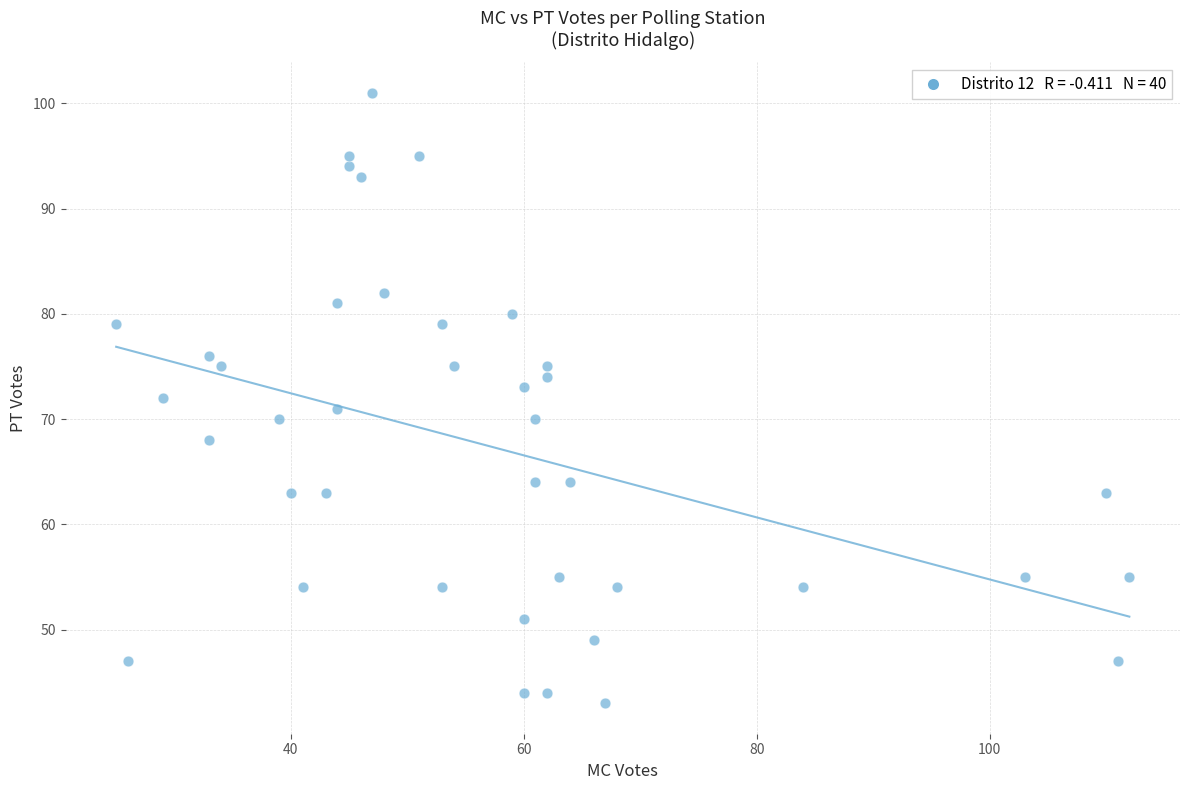

What is the range of X values (max minus min)?

87